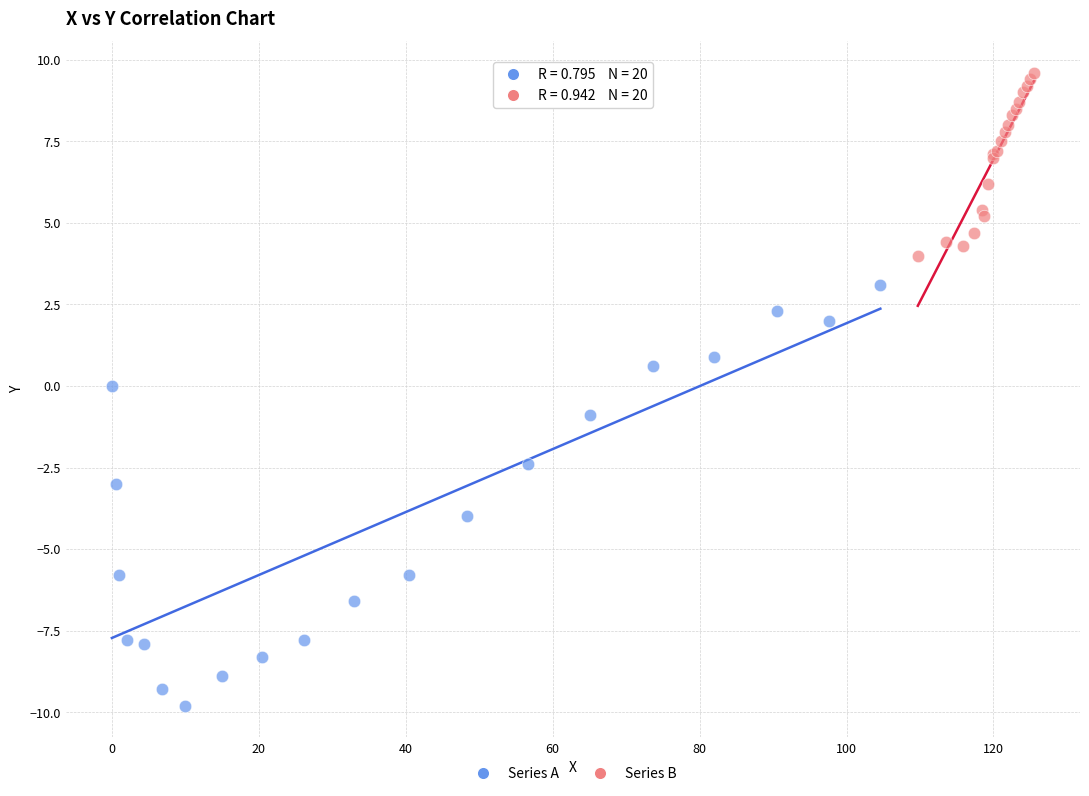

Which series reaches the minimum Y coordinate?

Series A